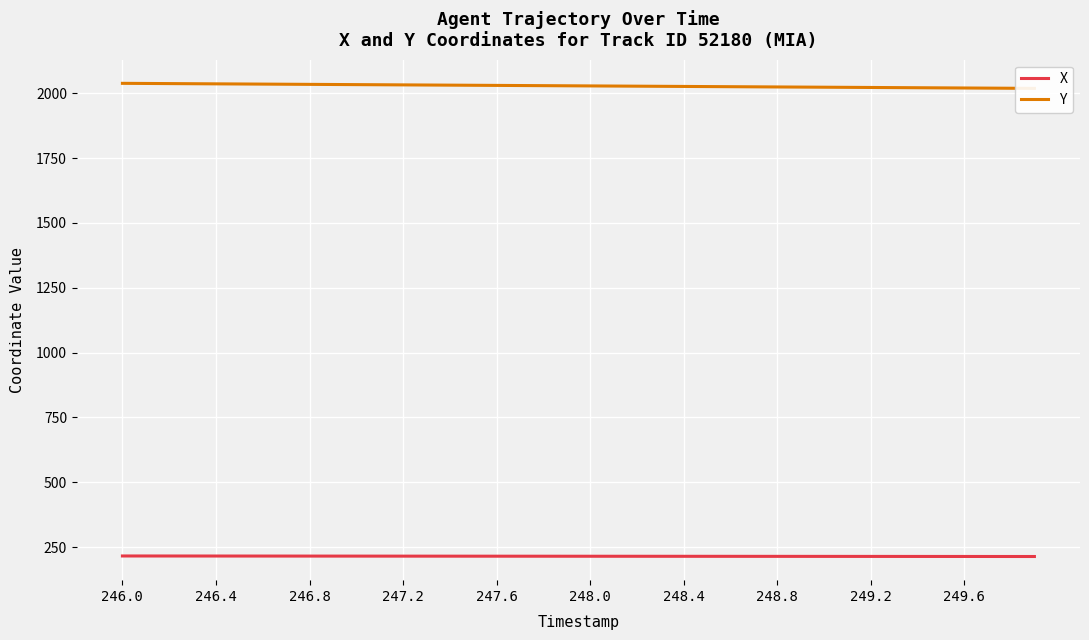

What is the maximum value for X?

216.1